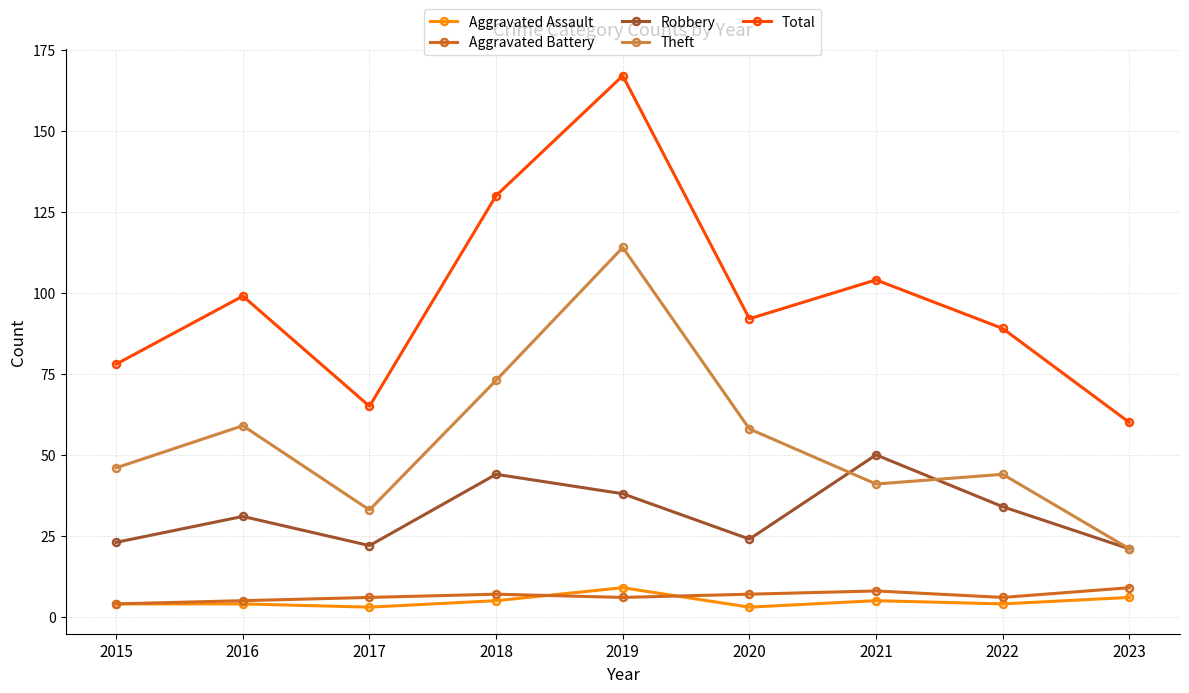

True or false: Total and Aggravated Assault cross at least once.

False